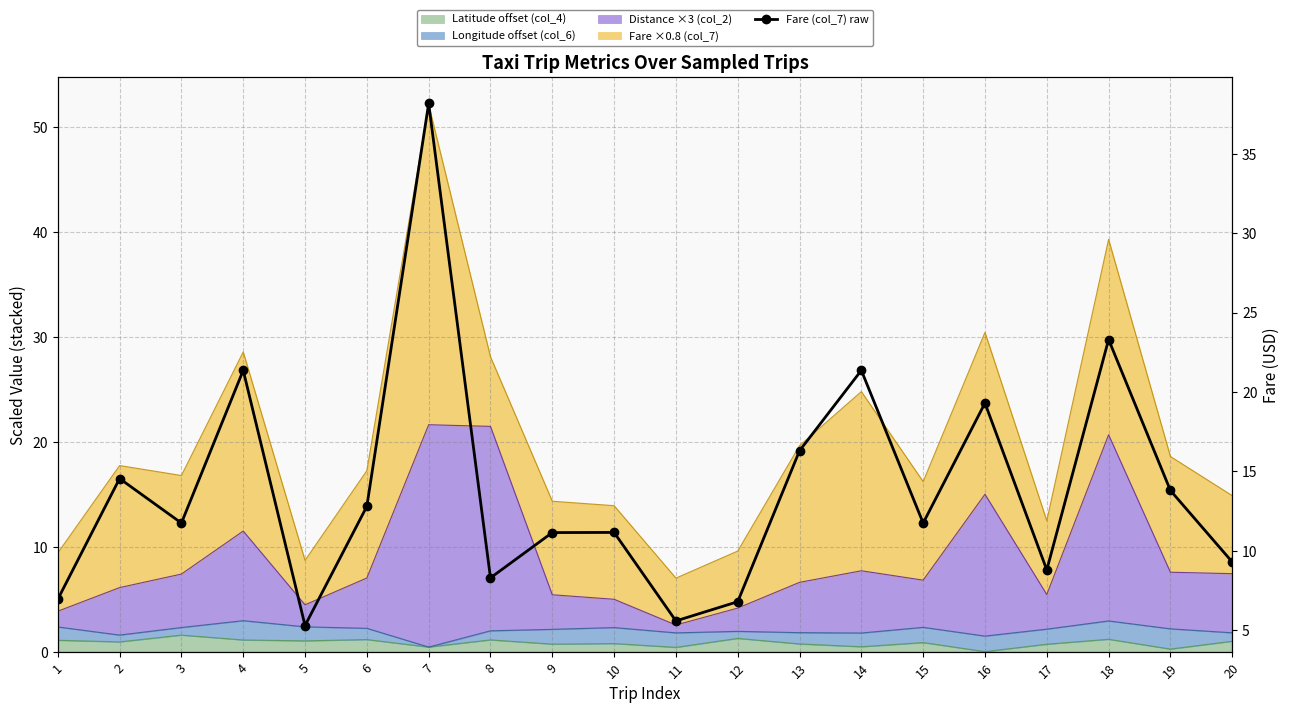

At which category does the chart reach its peak across all series?

7